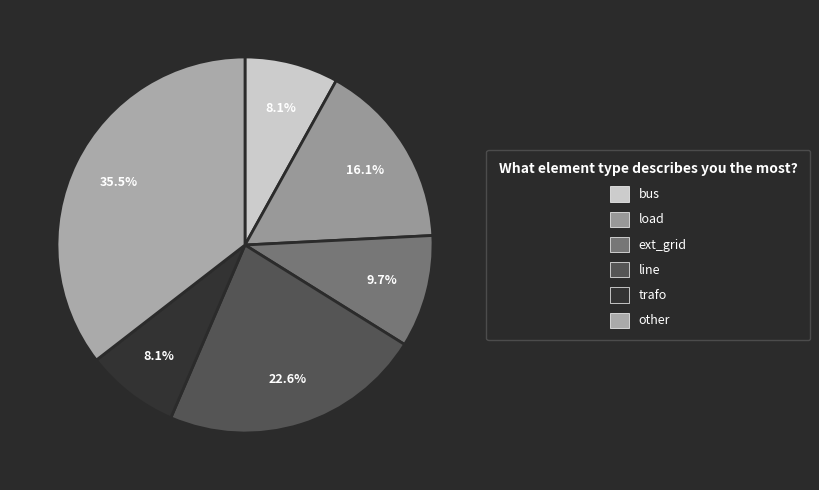

Count the number of slices in the pie.

6